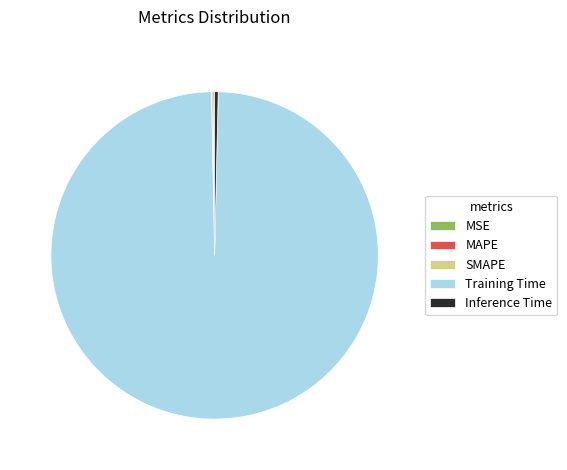

True or false: Training Time accounts for 89% of the total.

False